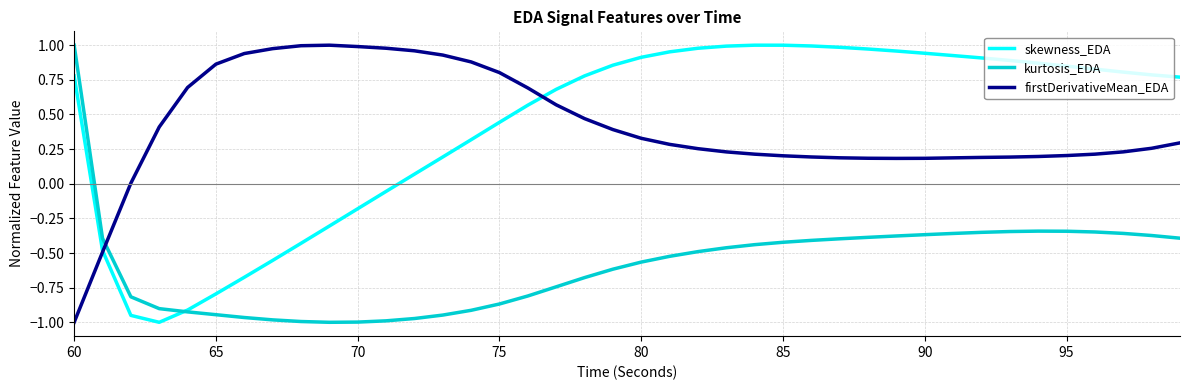

After their last crossing, which series has the higher values: firstDerivativeMean_EDA or kurtosis_EDA?

firstDerivativeMean_EDA